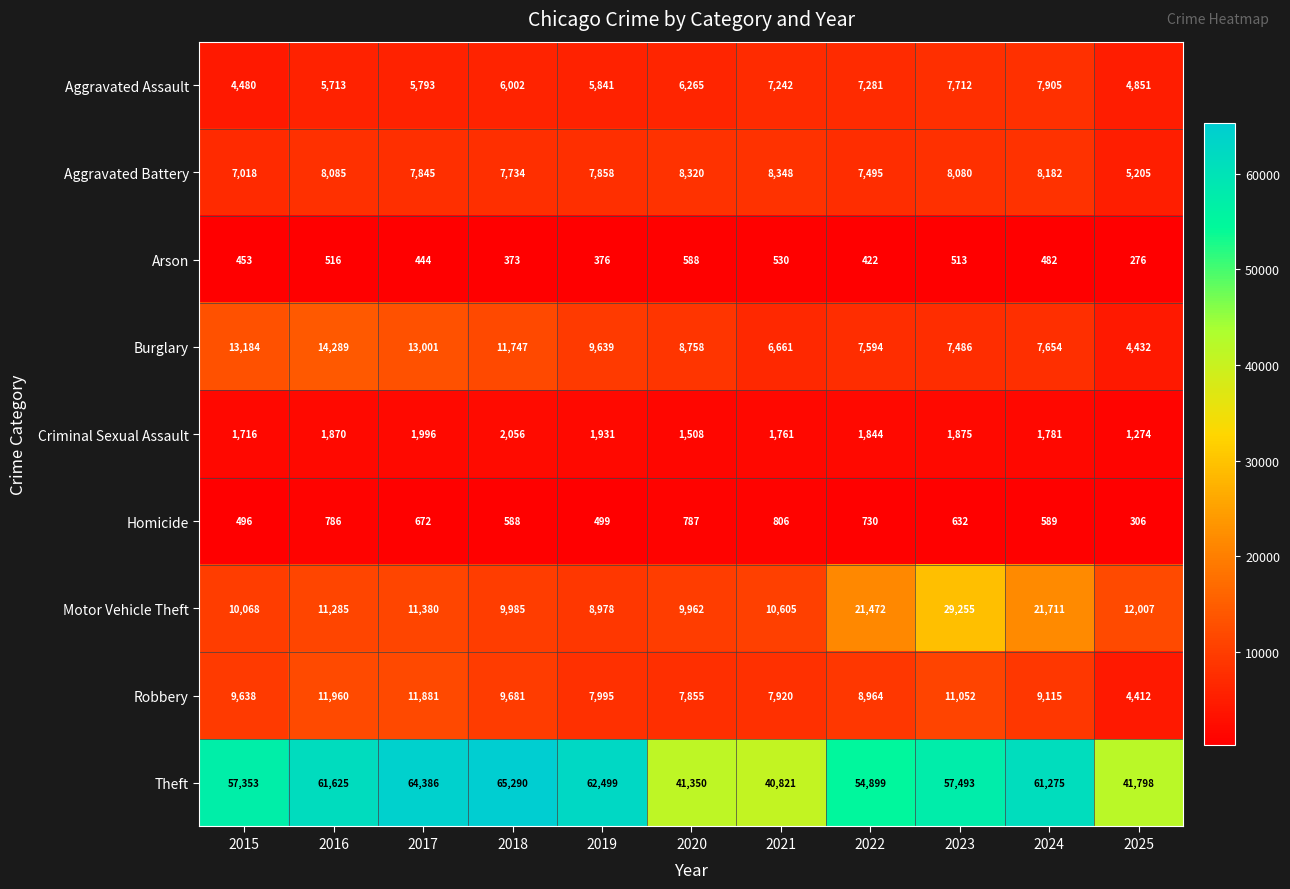

What is the total value across all series at 2015?

104406